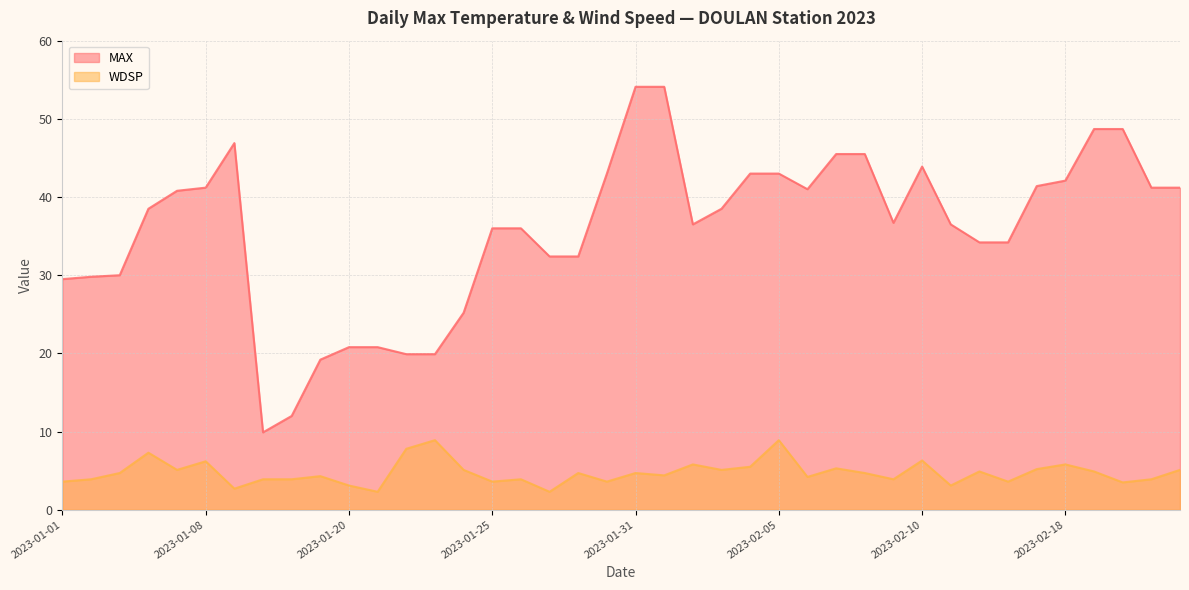

What is the difference between the WDSP values at 2023-01-10 and 2023-02-05?

6.2